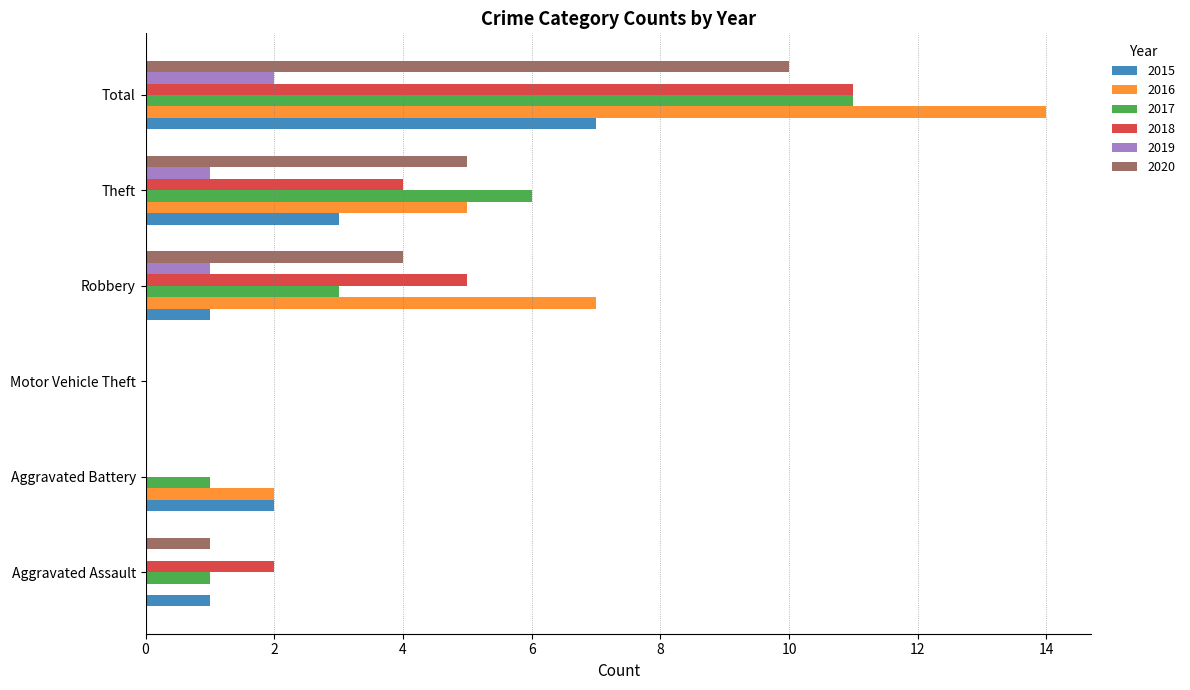

Which category has the highest value in the 2015 series?

Total